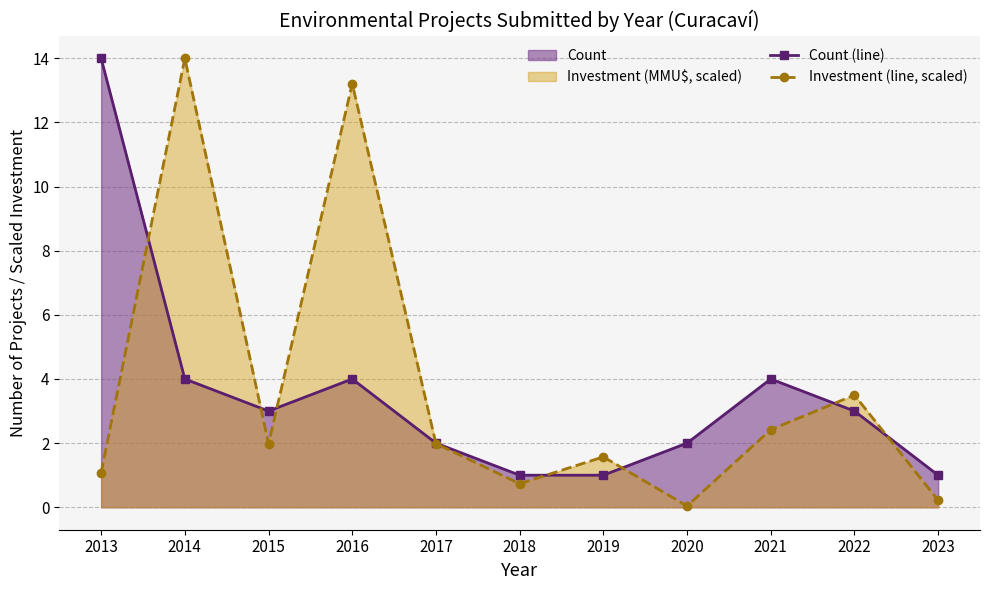

Reading right to left, transcribe all the data shown in this chart.

Count (line): 1.0	3.0	4.0	2.0	1.0	1.0	2.0	4.0	3.0	4.0	14.0
Investment (line, scaled): 0.2	3.5	2.4	0.0	1.6	0.7	2.0	13.2	2.0	14.0	1.1